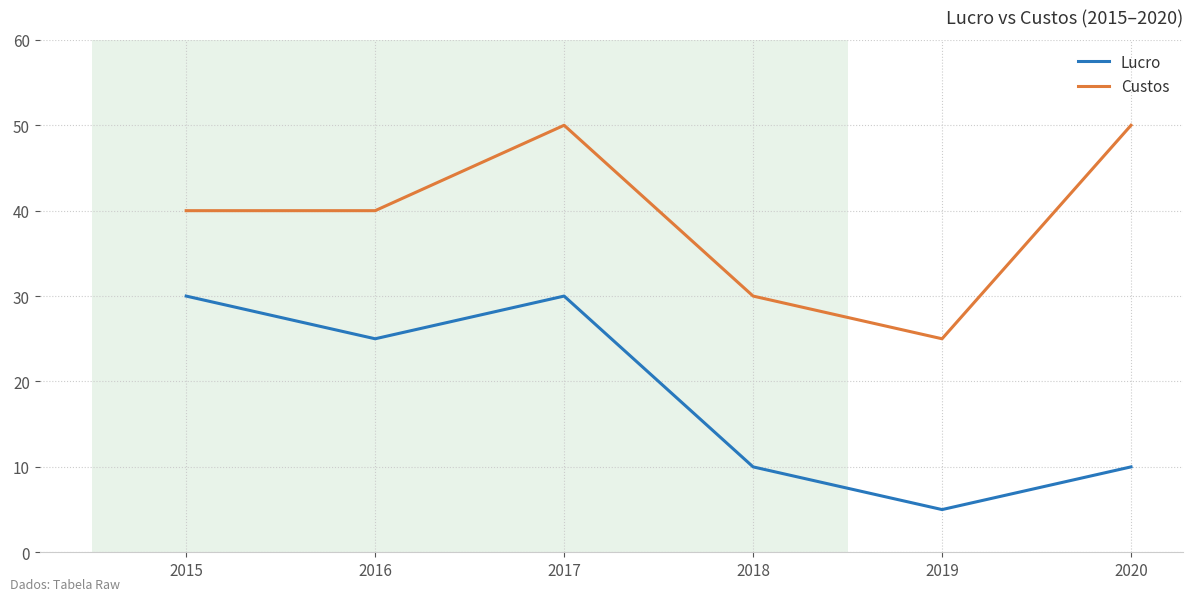

What is the average value of the Lucro series?

18